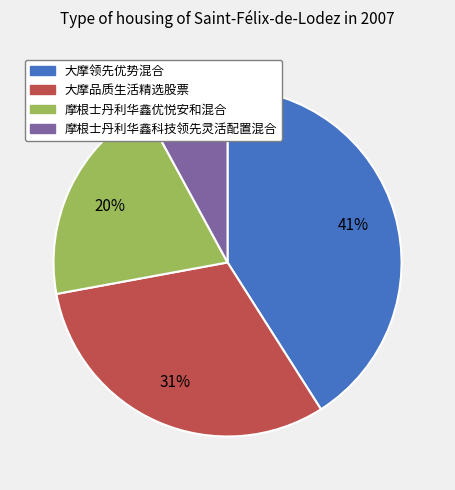

What percentage is the 大摩品质生活精选股票 slice, to the nearest percent?

31%